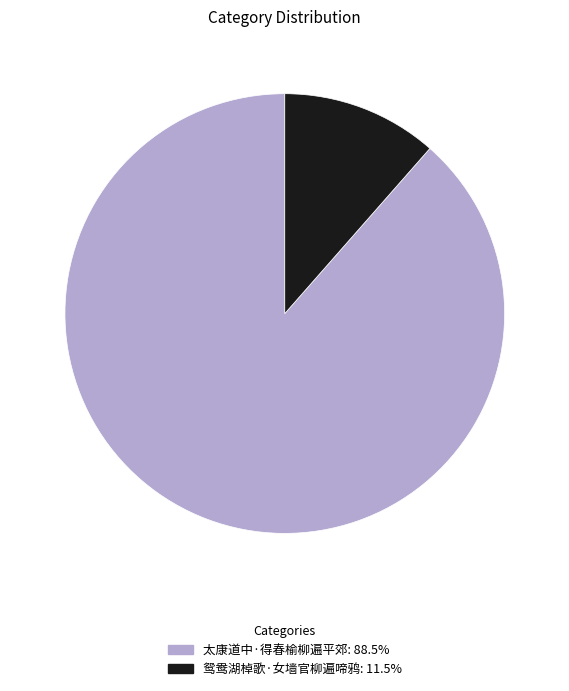

How many segments does this pie chart have?

2